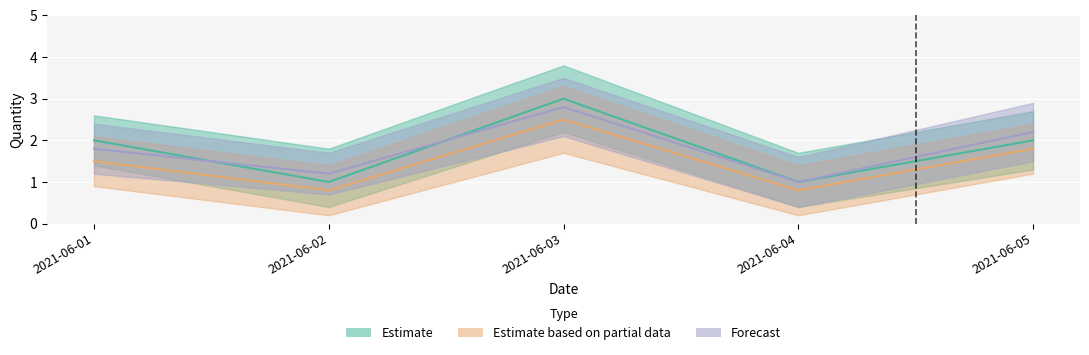

True or false: Estimate has a value of 2.7 at 2021-06-01.

False